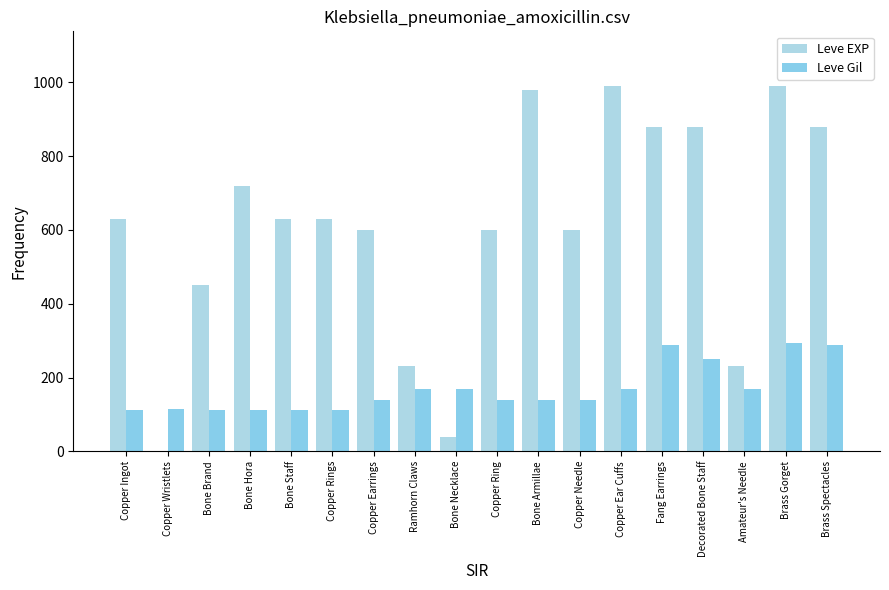

Rank the series by their maximum value, from highest to lowest.

Leve EXP, Leve Gil